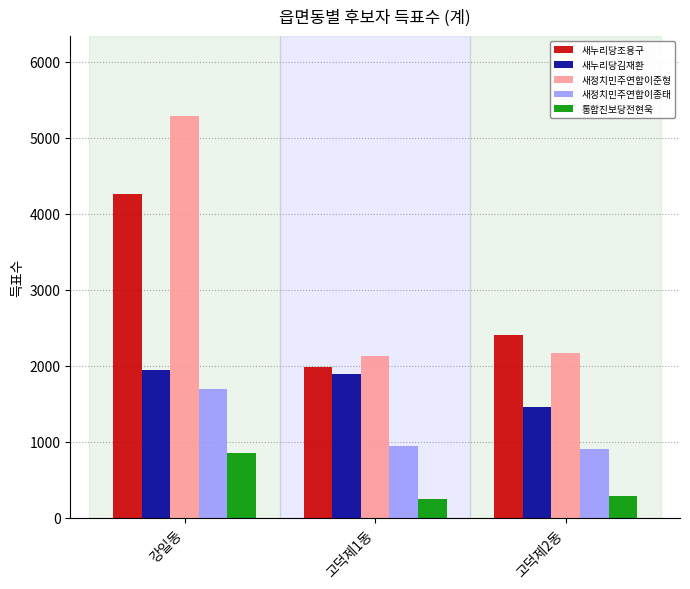

What is the label of the 2nd bar from the right?

고덕제1동